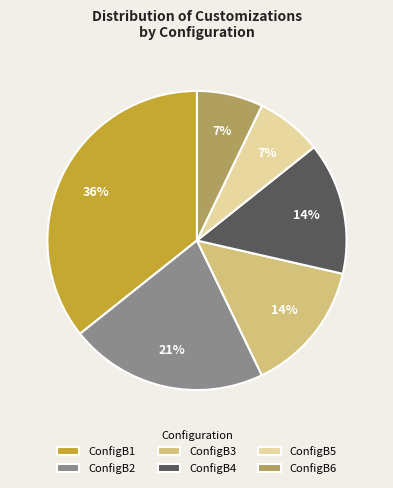

How many segments does this pie chart have?

6